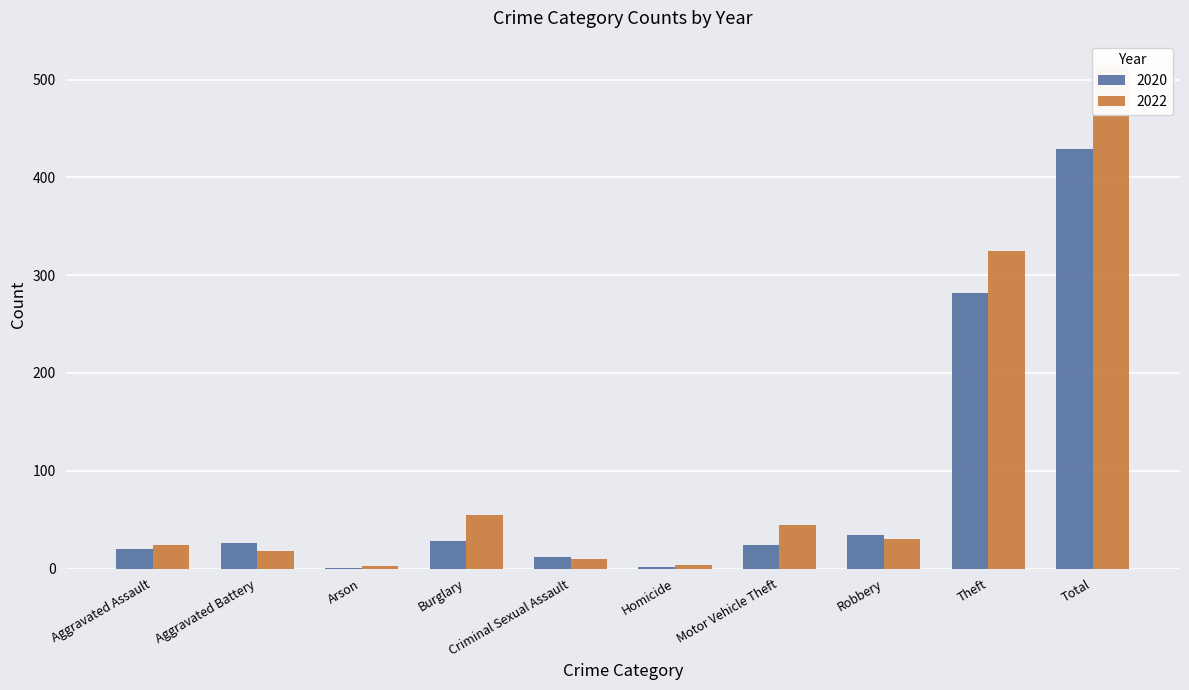

Where does the 2022 series first go above 30?

Burglary